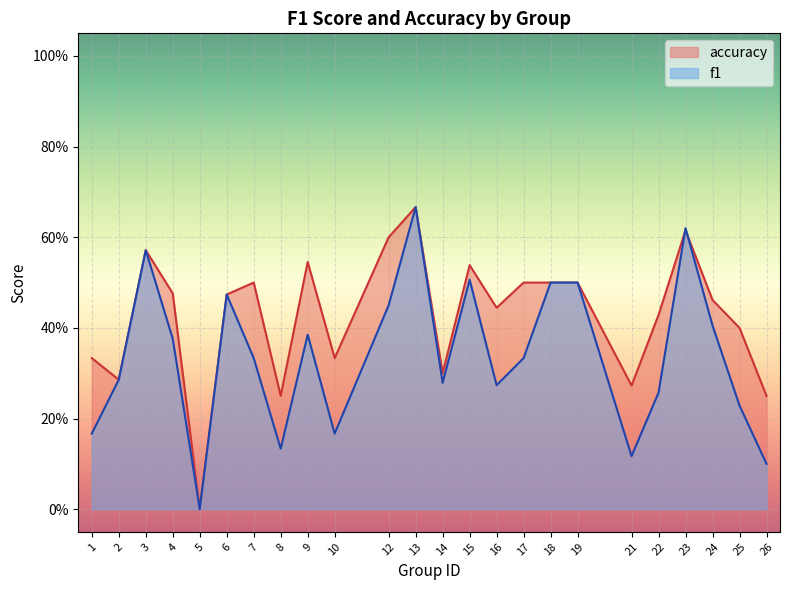

True or false: accuracy and f1 cross at least once.

True